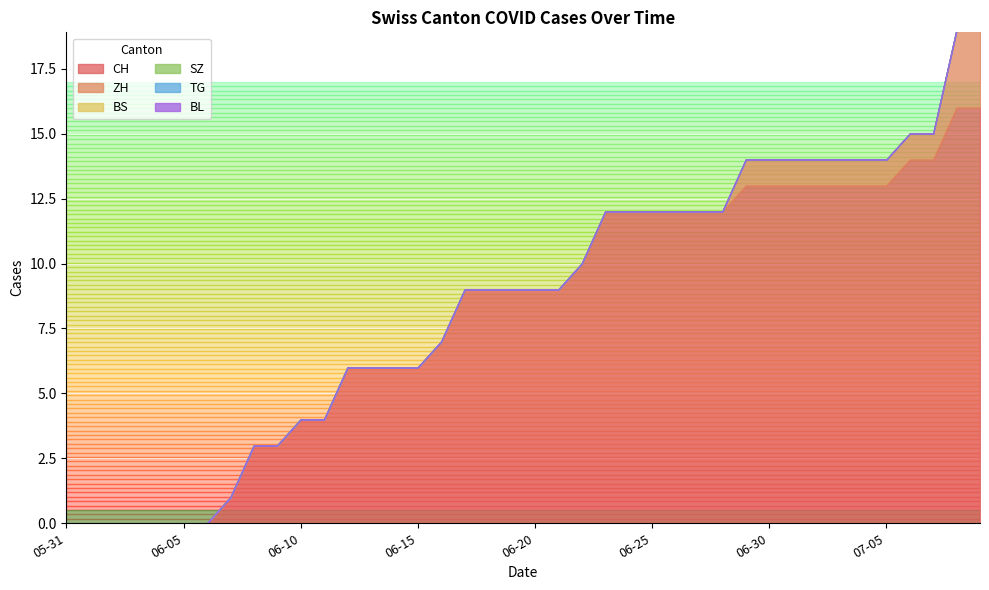

How many ZH values are between 0 and 1?

18